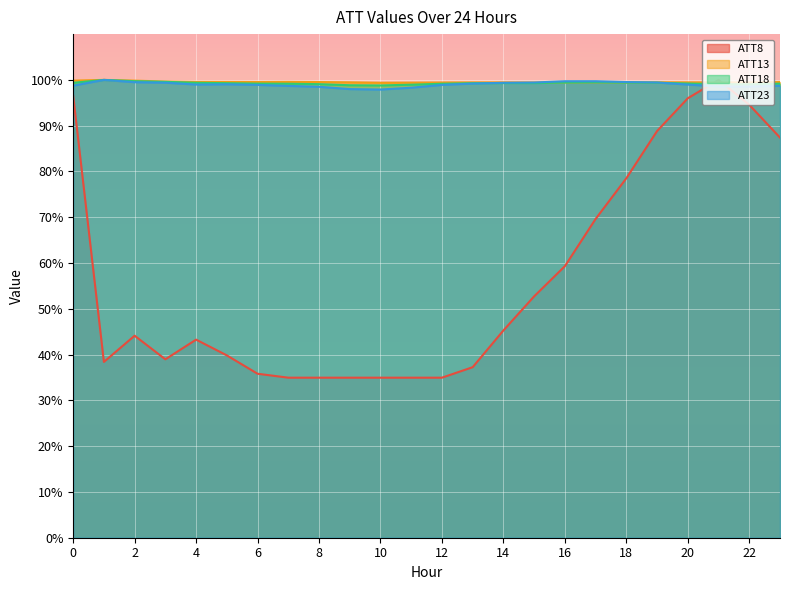

Which category has the lowest value across all series?

7